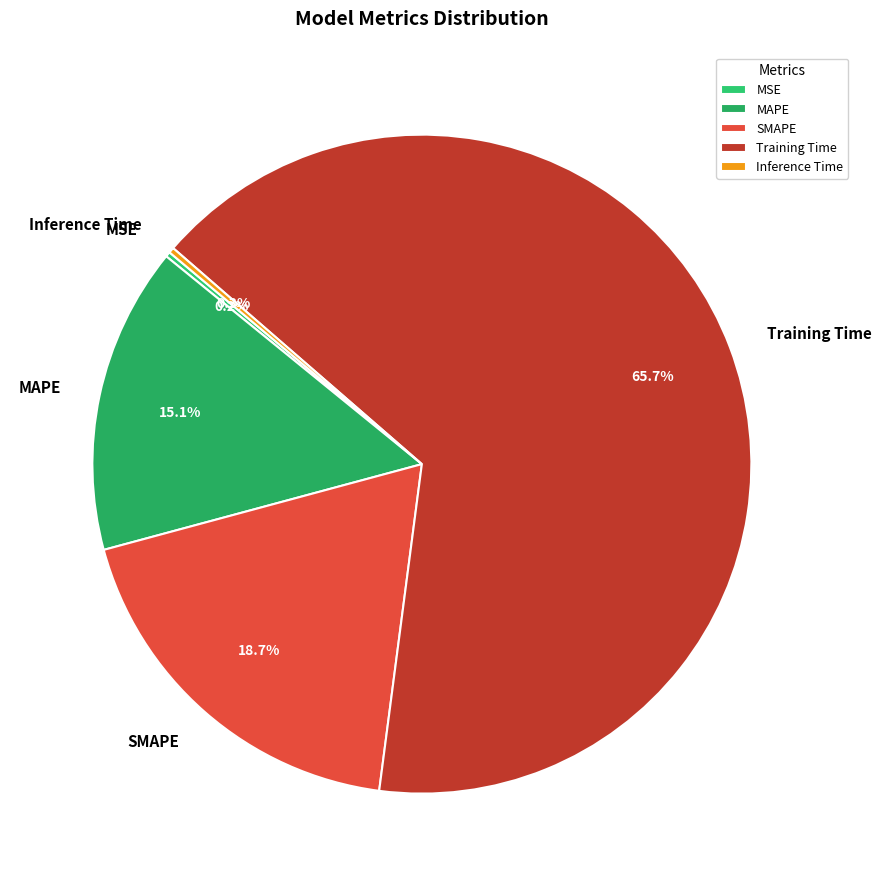

Is there a majority slice in this chart?

Yes